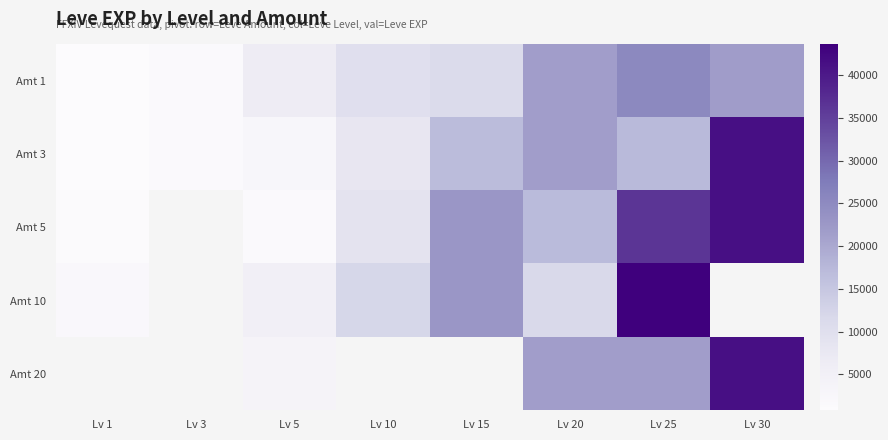

True or false: Amt 1 has a value of 9990.0 at Lv 10.

True